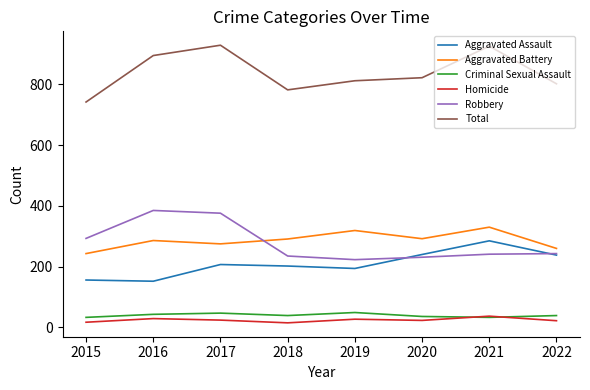

What is the difference between the Homicide values at 2015 and 2020?

6